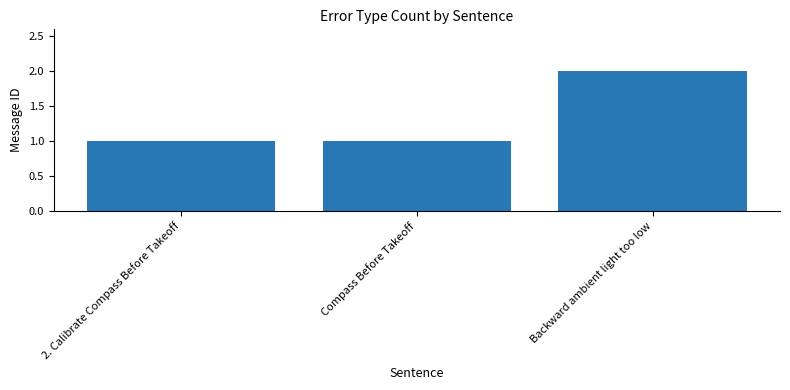

What is the value of the 3rd bar from the left?

2